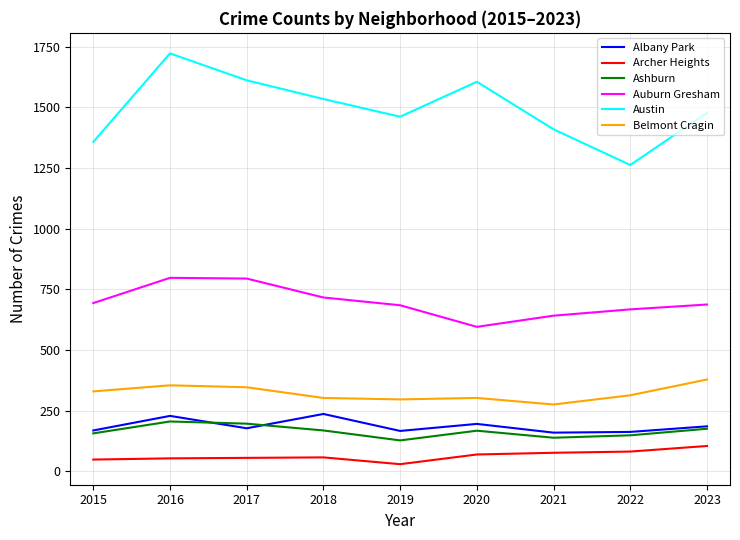

Does the chart have visible grid lines?

Yes